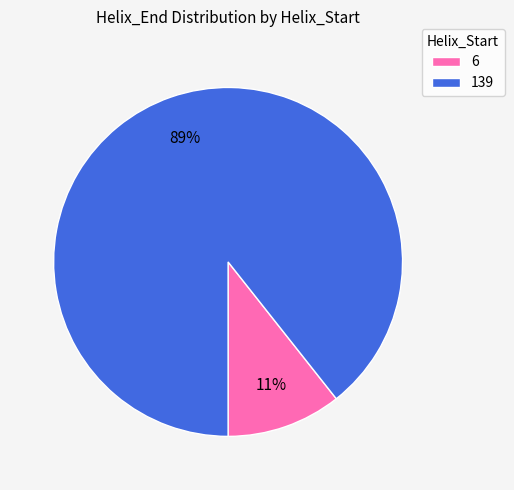

Count the number of slices in the pie.

2